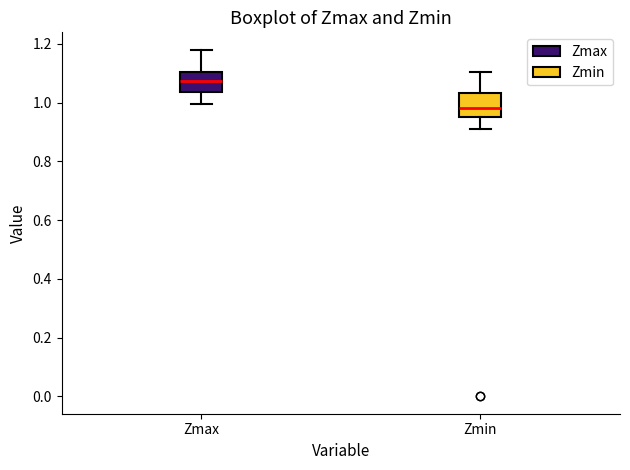

Reading left to right, read every box against the y-axis: the position of its median line, the range the box covers, and the ends of its whiskers. The values are not printed on the chart, so give them approximately, as read against the axis.

Zmax: median 1.08, box 1.04 to 1.10, whiskers 1.00 to 1.18
Zmin: median 0.98, box 0.94 to 1.04, whiskers 0.90 to 1.10